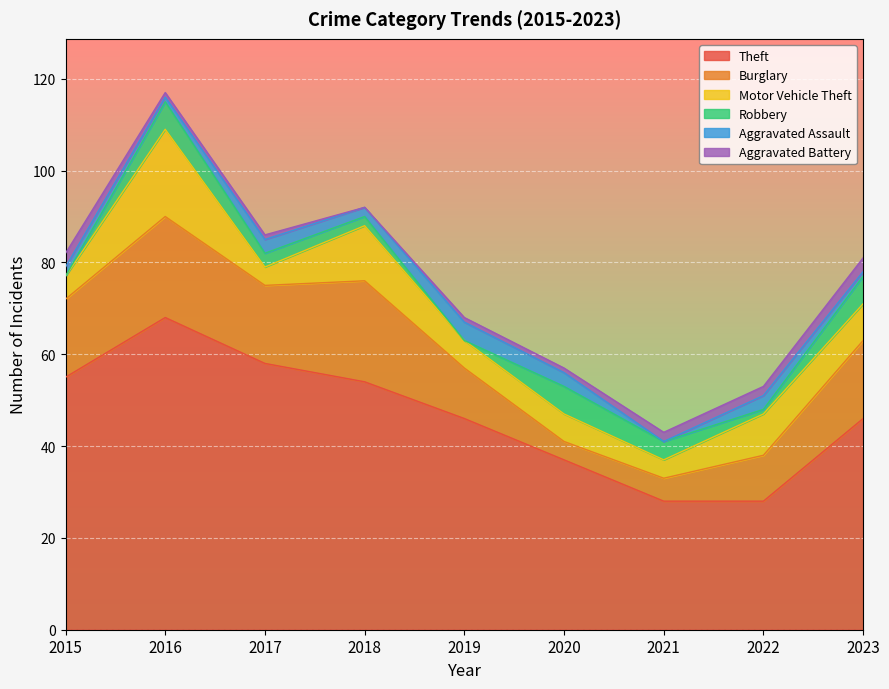

In Aggravated Battery, how many points are lower than both neighbors (excluding endpoints)?

1